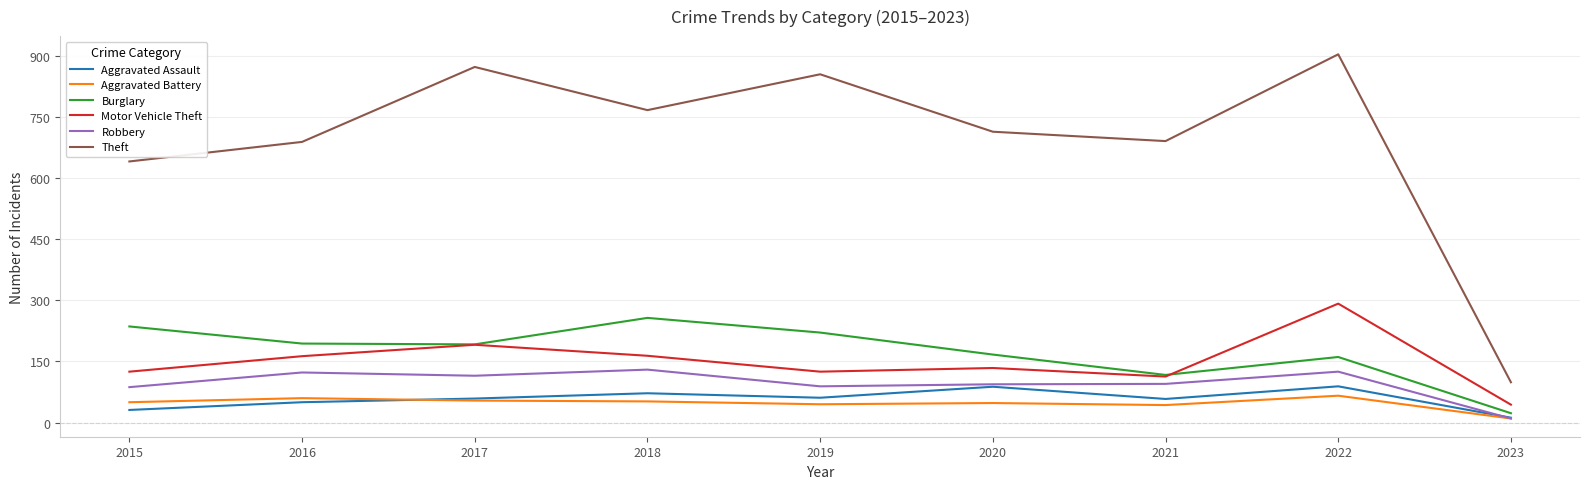

At which category does Aggravated Assault reach its first local peak?

2018